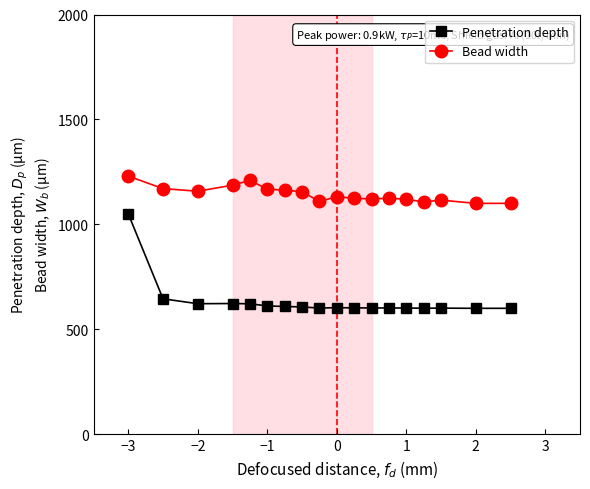

Count the number of data series in this chart.

2